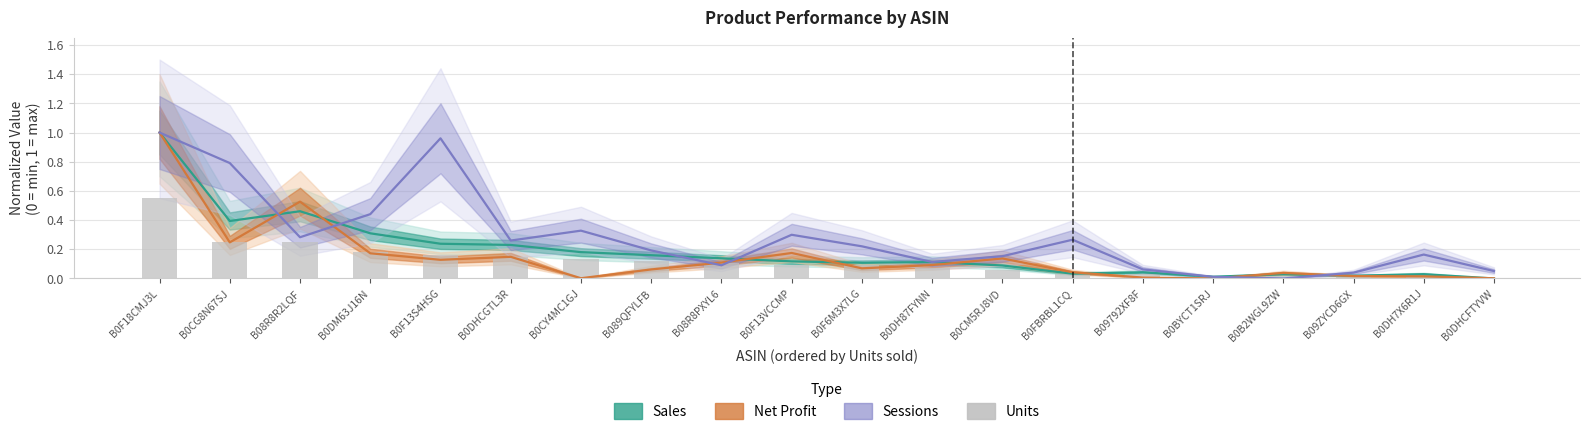

What position from the left is B0B2WGL9ZW?

17